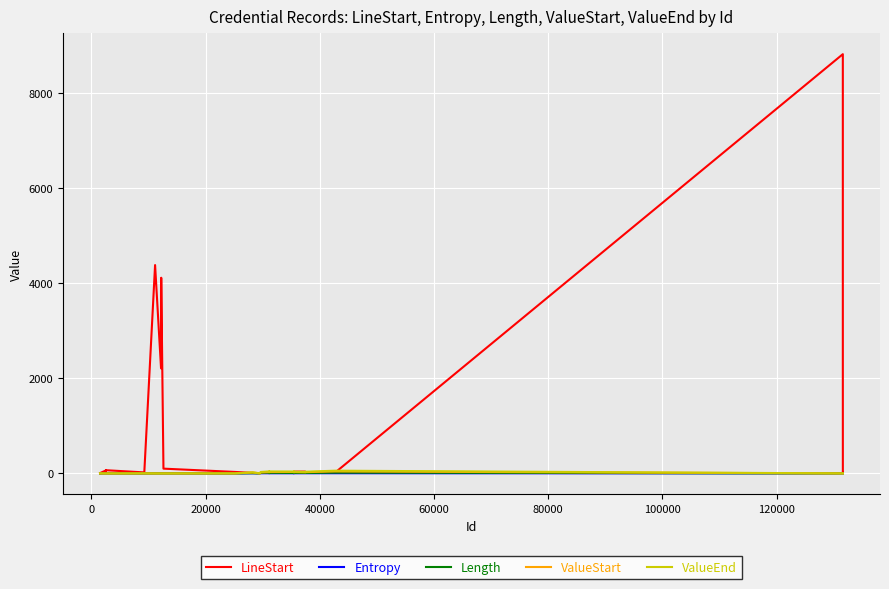

Which series has the widest spread of values?

LineStart